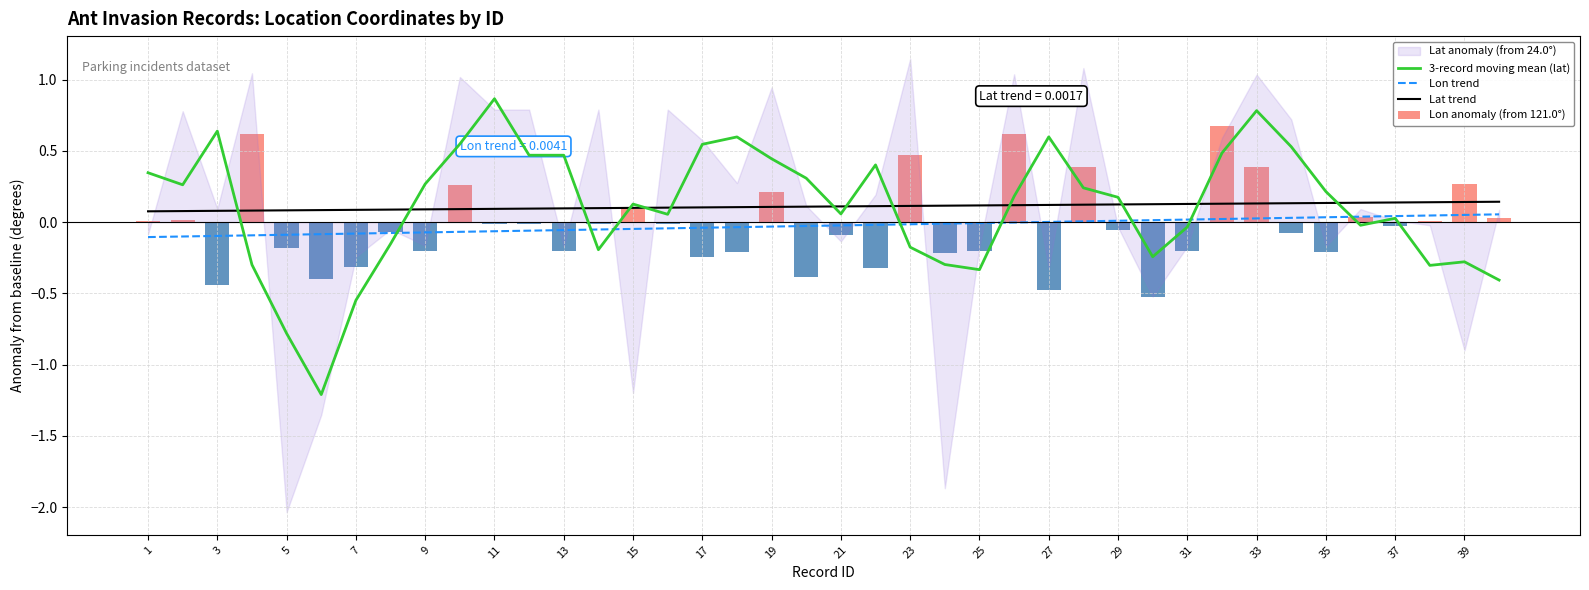

How many categories are shown in the chart?

40